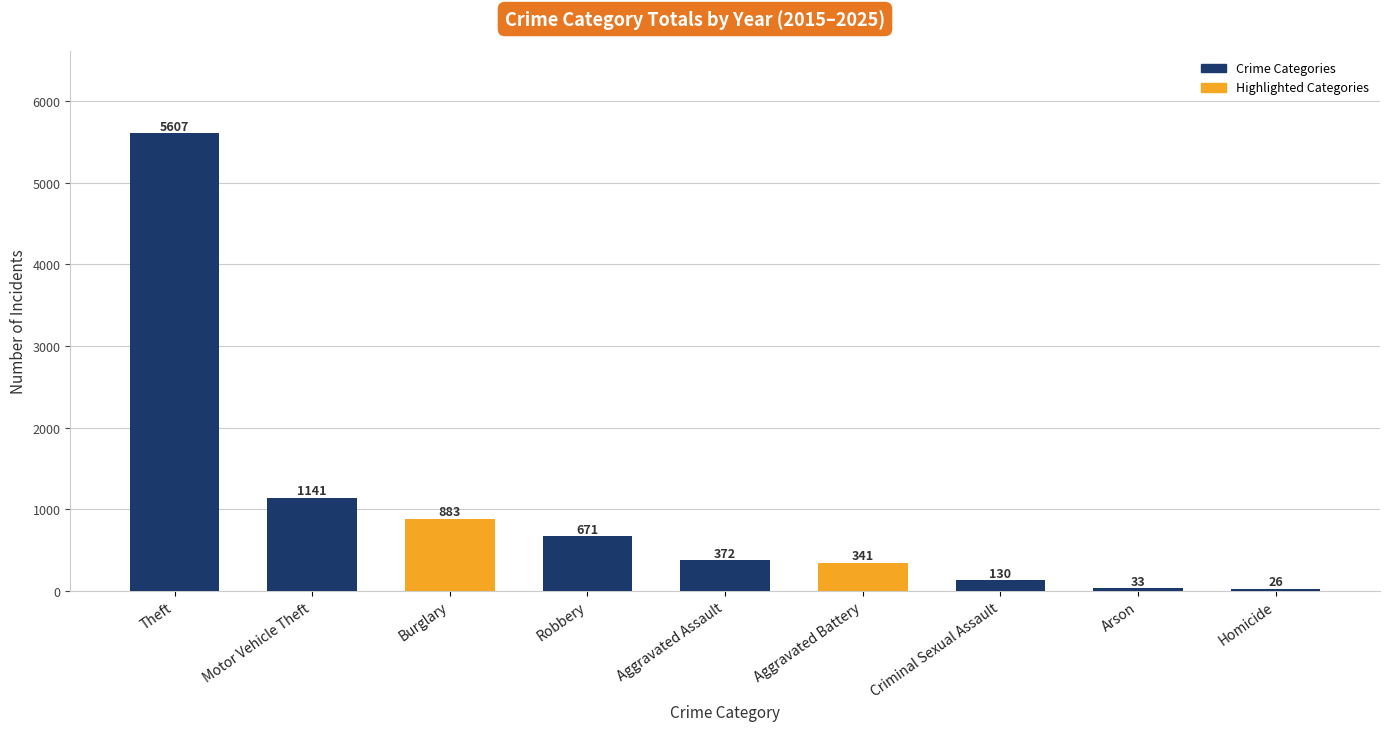

What is the minimum value shown in the chart?

26